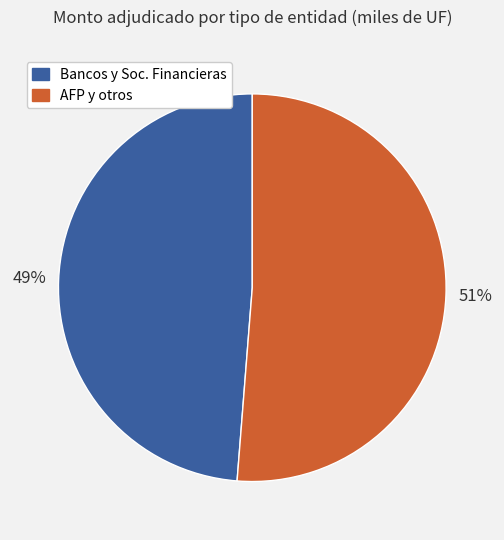

To the nearest percent, what percentage of the pie is AFP y otros?

51%